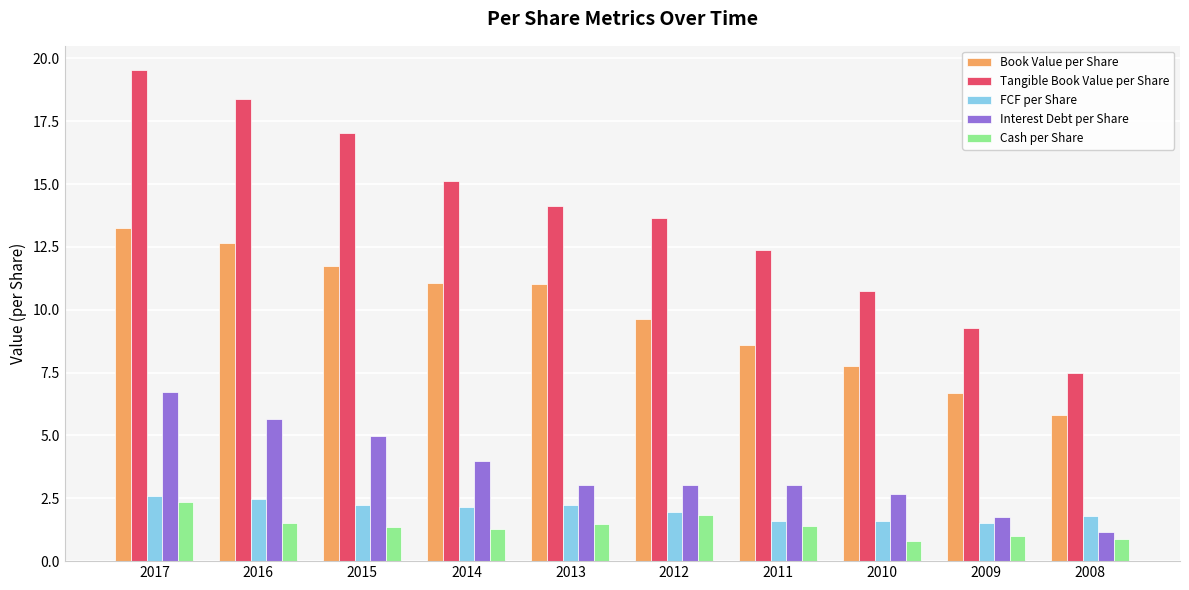

What is the value of the Book Value per Share bar at the 9th from the left?

6.7